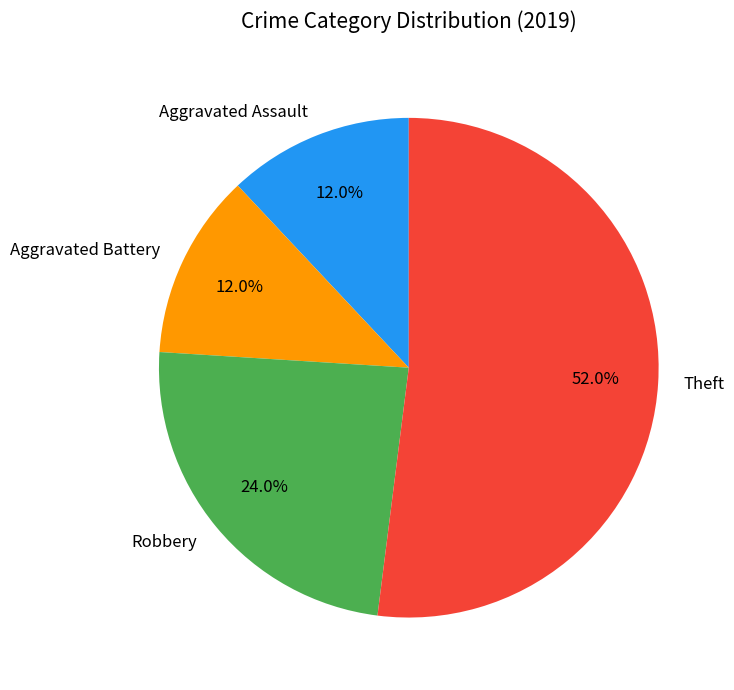

Is it true that Aggravated Assault is 12% of the pie?

True